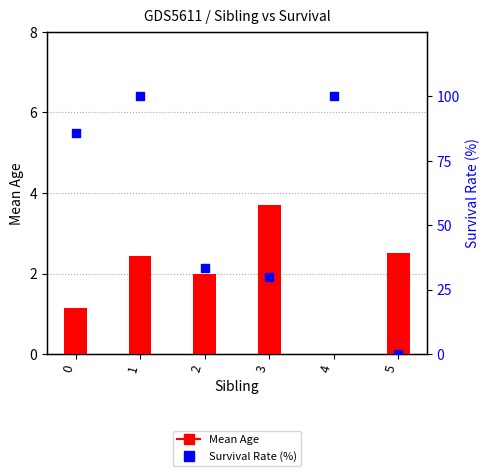

Which series has the largest total across all categories?

Survival Rate (%)